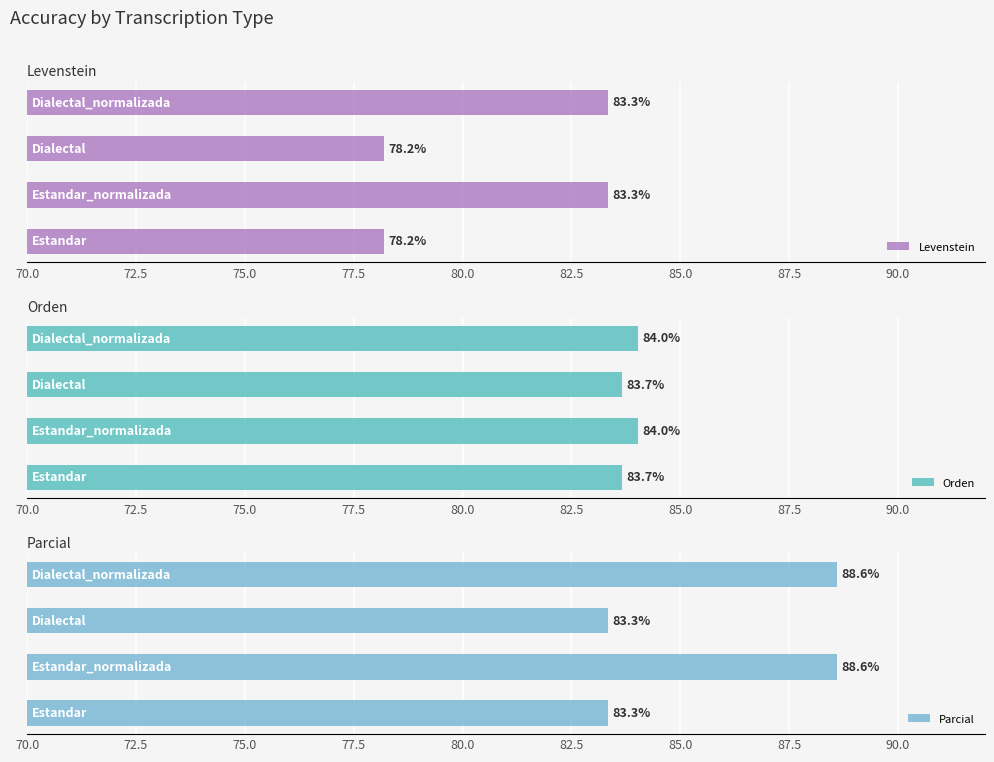

Are the bars horizontal?

Yes